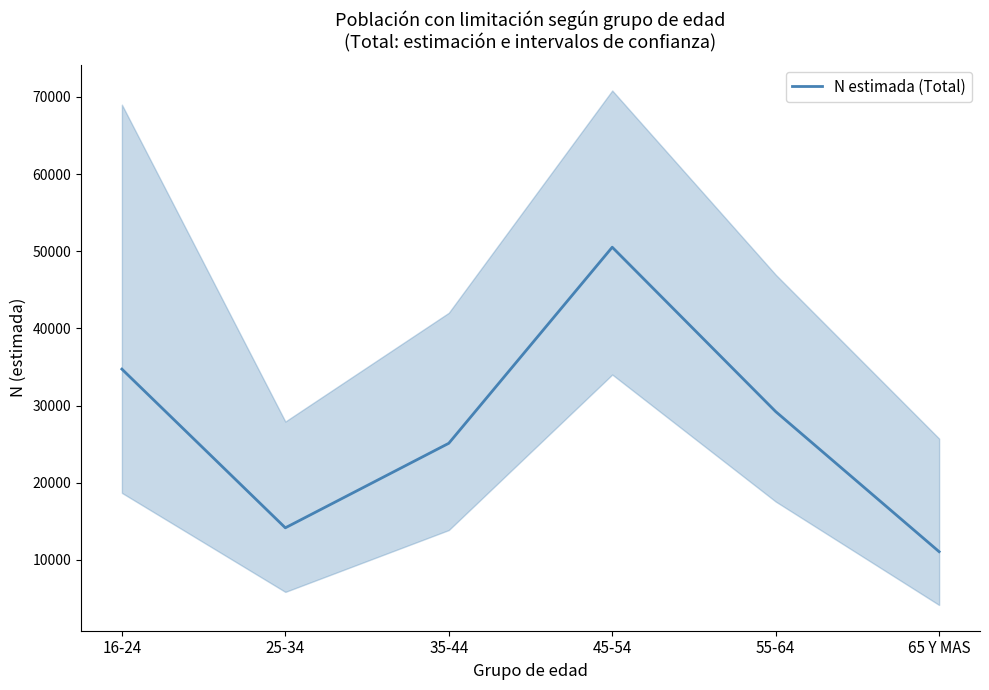

What position from the left is 25-34?

2